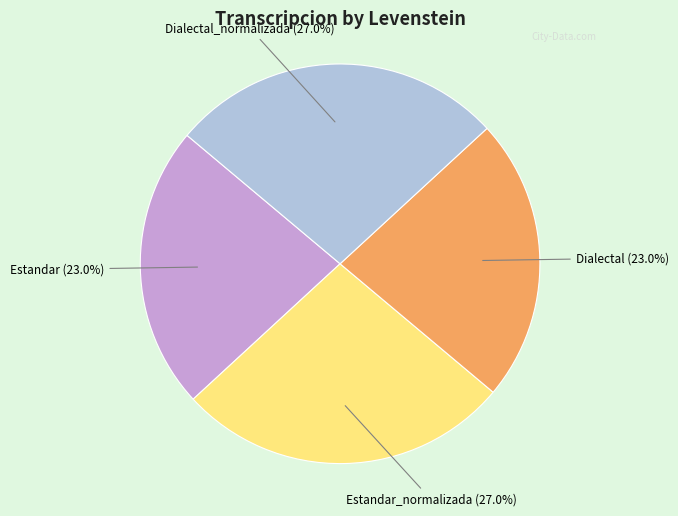

Is there a majority slice in this chart?

No